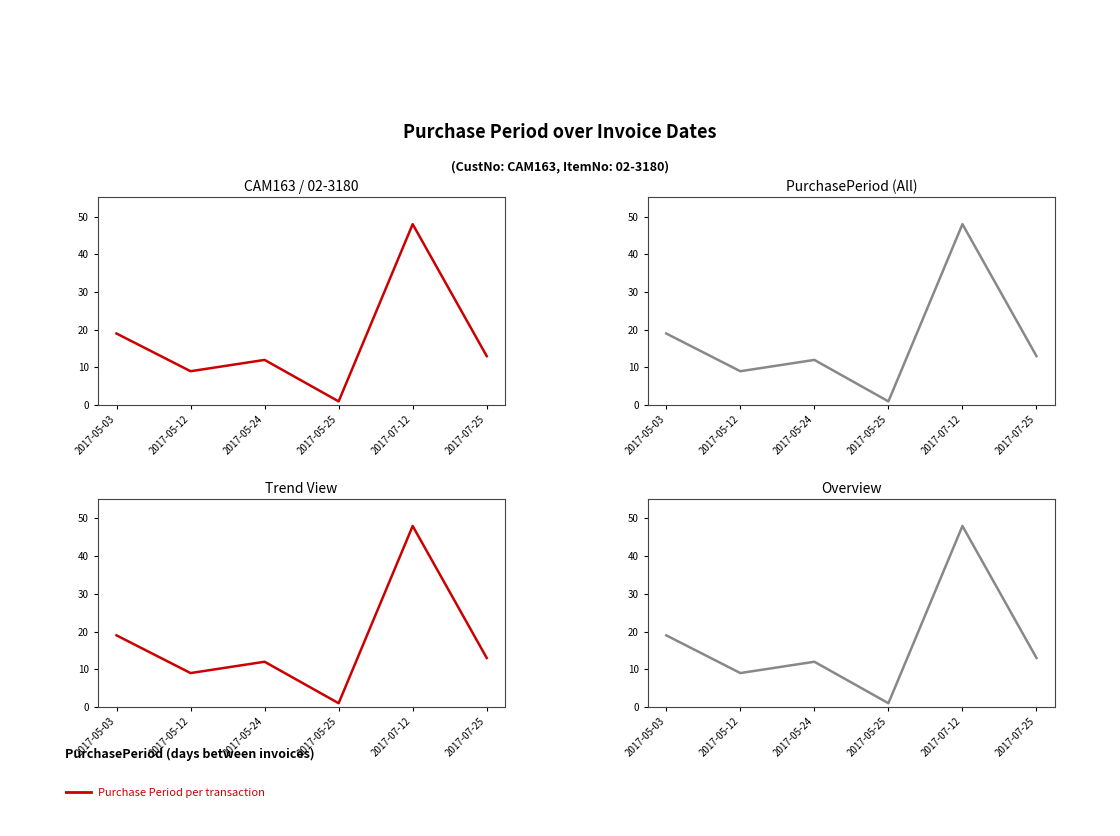

What is the minimum value shown in the chart?

1